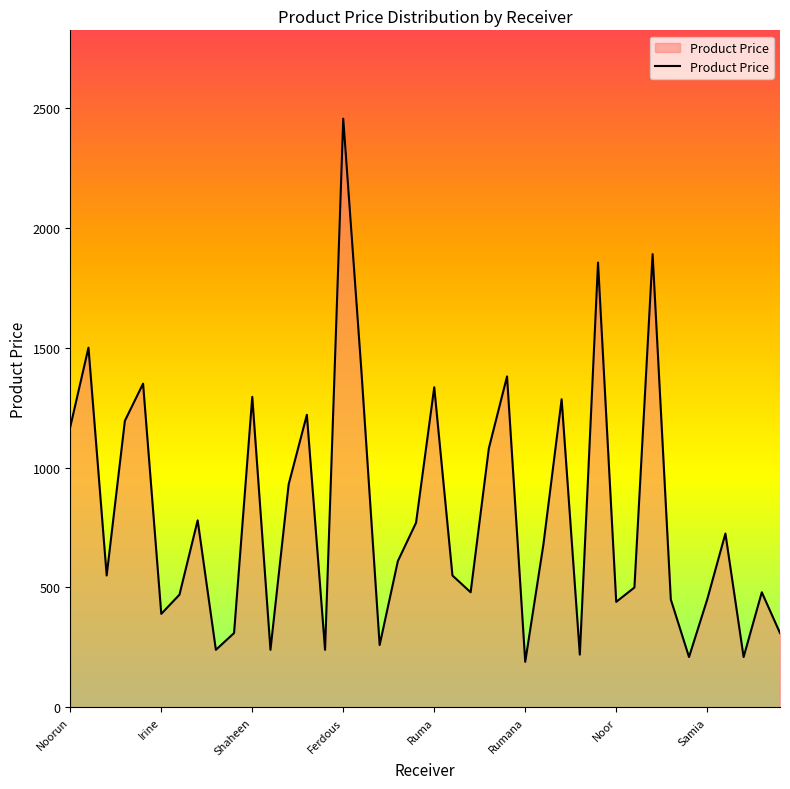

What is the smallest value displayed?

190